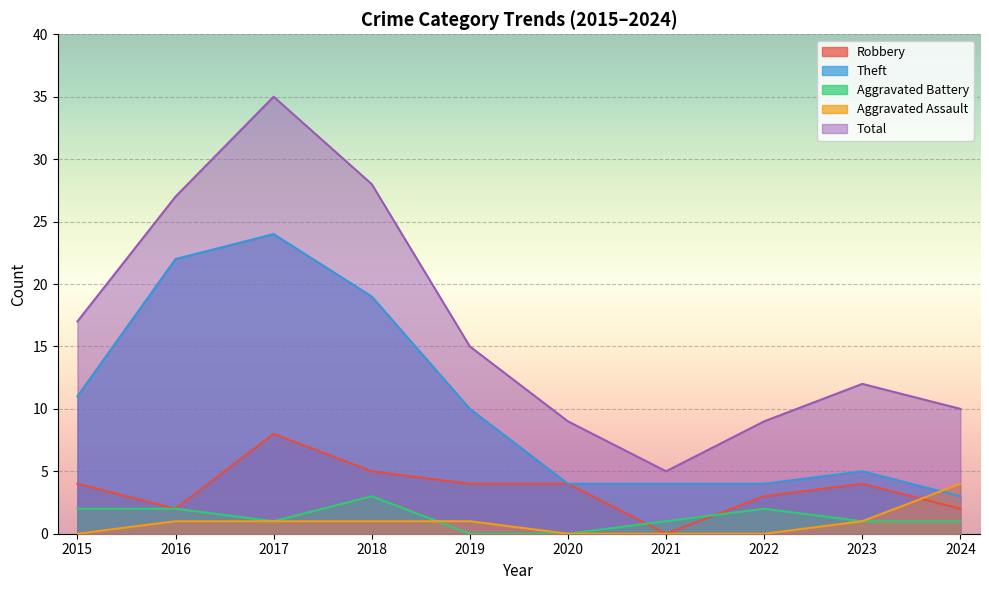

Rank the series at 2024 from highest to lowest value.

Total, Aggravated Assault, Theft, Robbery, Aggravated Battery